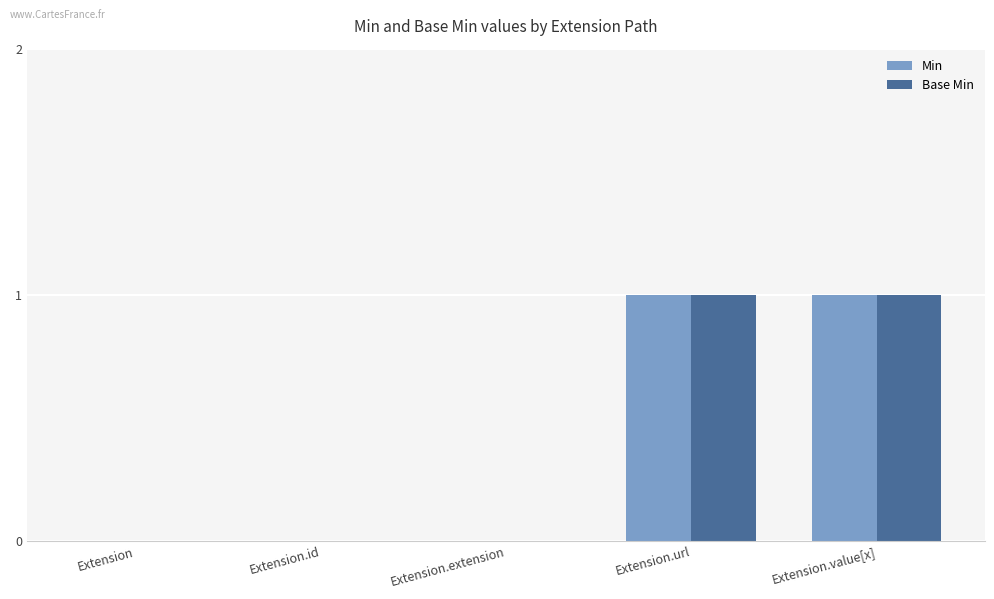

The Min series shows 1 at Extension.url. True or false?

True